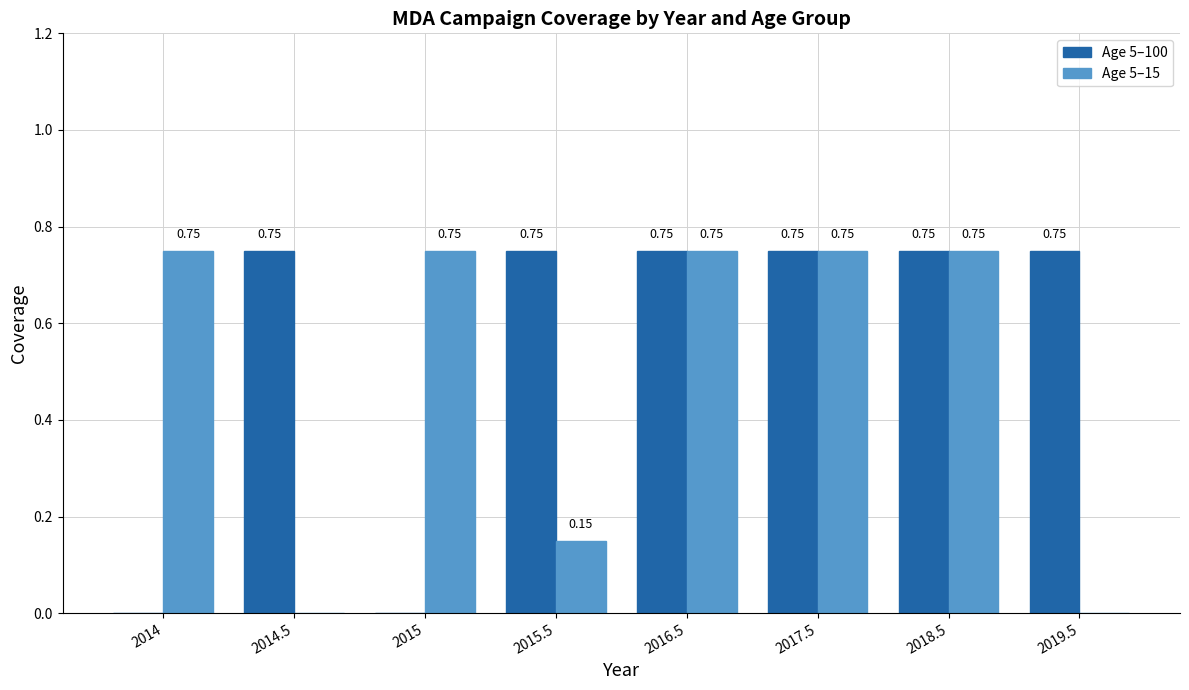

Is the value of Age 5–15 at 2015.5 greater than the value of Age 5–100 at 2018.5?

No